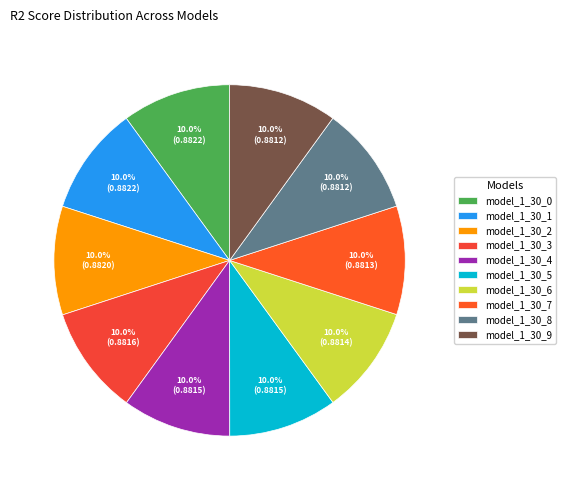

How many slices are in this pie chart?

10